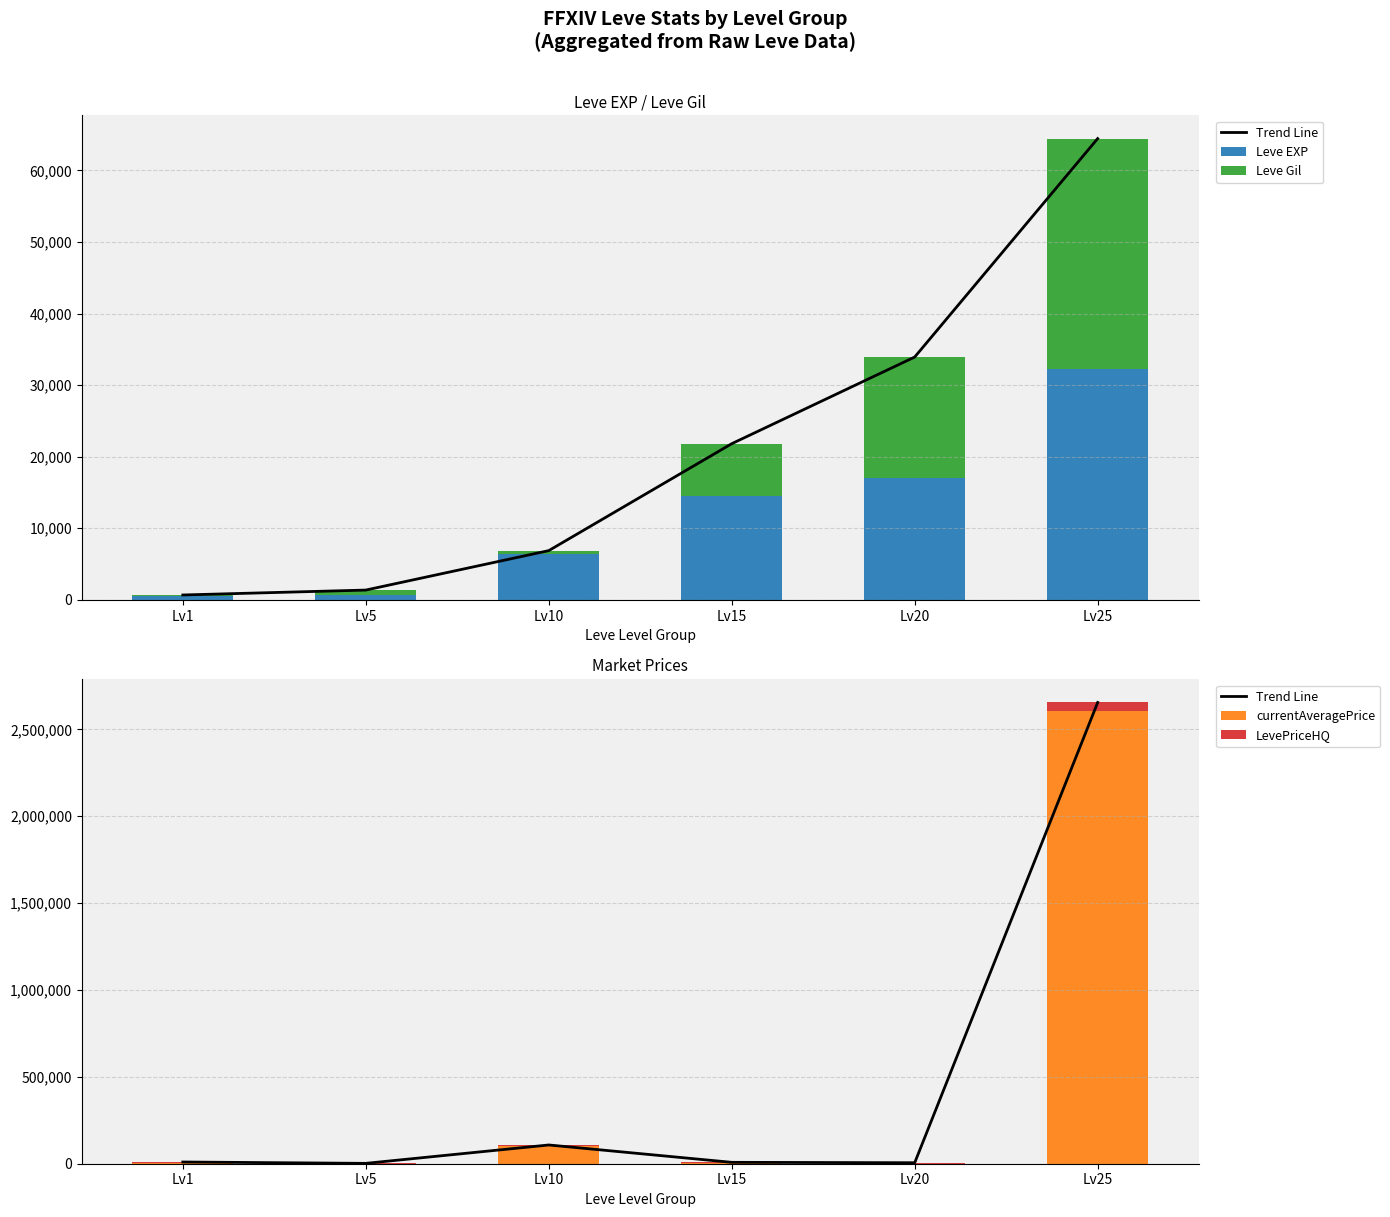

How many data points in Trend Line are less than 9864?

3